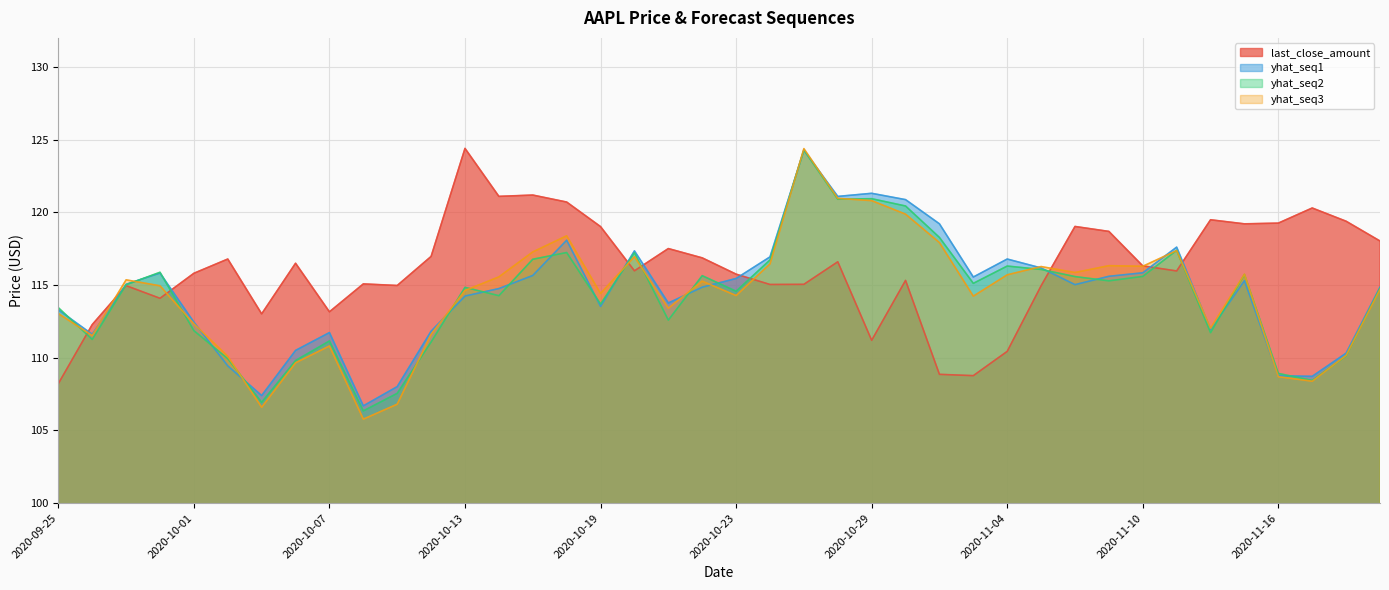

Where is the first local minimum for yhat_seq2?

2020-09-28